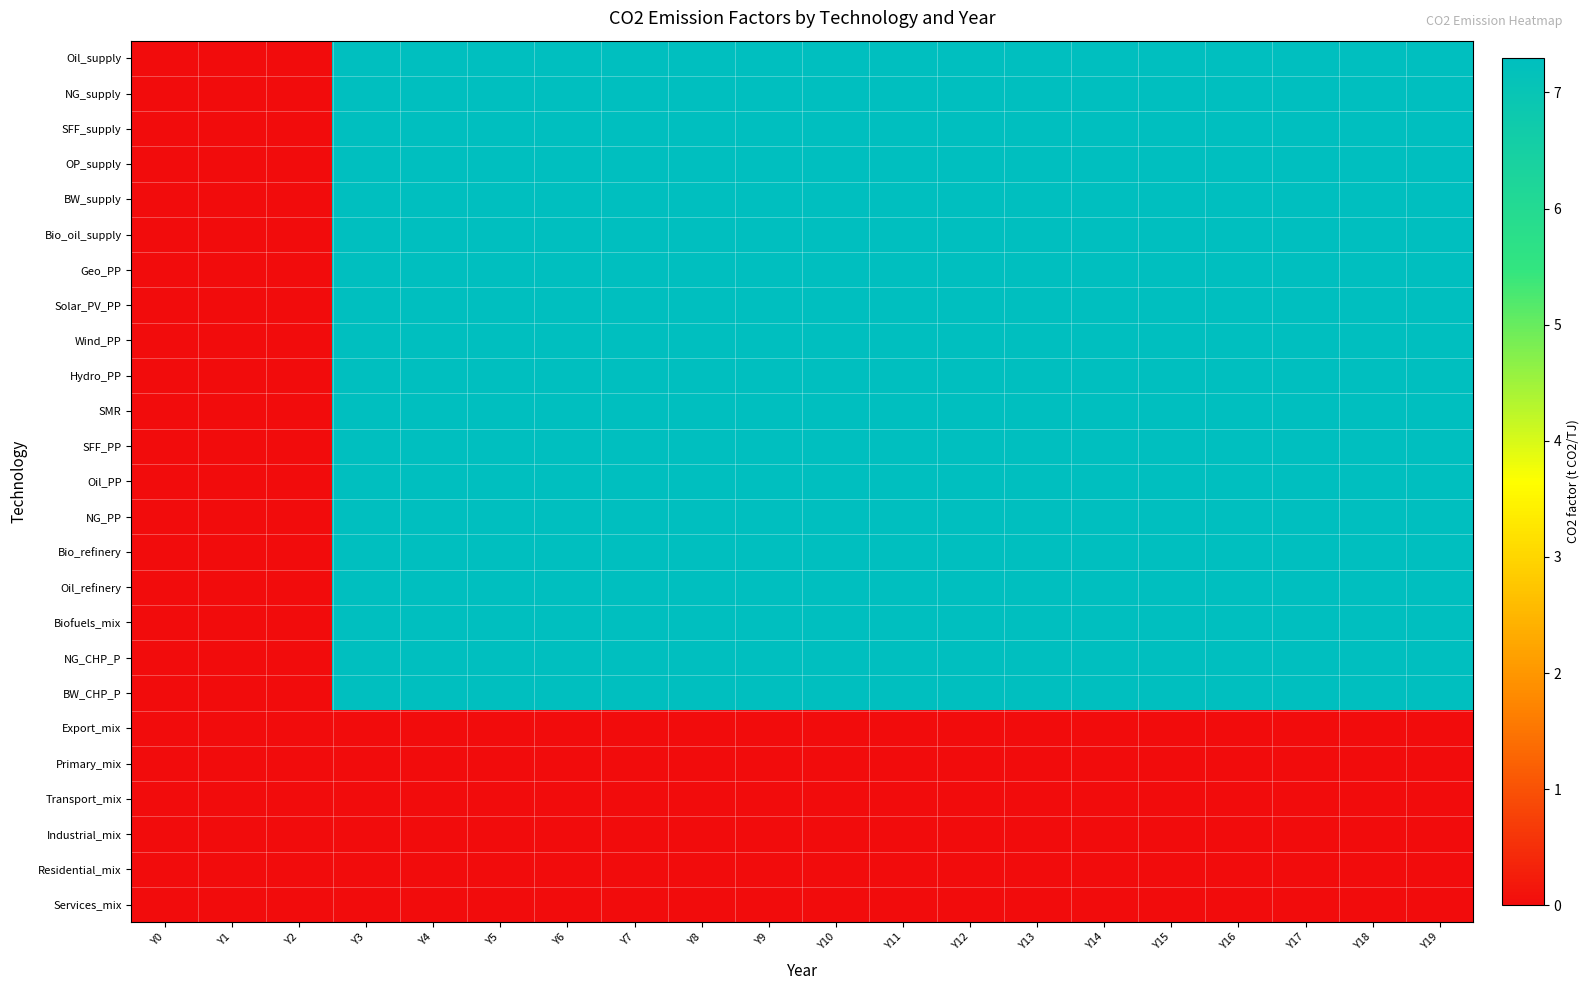

Reading left to right, list all the values displayed in this chart.

Oil_supply: Y0=0.0	Y1=0.0	Y2=0.0	Y3=7.3	Y4=7.3	Y5=7.3	Y6=7.3	Y7=7.3	Y8=7.3	Y9=7.3	Y10=7.3	Y11=7.3	Y12=7.3	Y13=7.3	Y14=7.3	Y15=7.3	Y16=7.3	Y17=7.3	Y18=7.3	Y19=7.3
NG_supply: Y0=0.0	Y1=0.0	Y2=0.0	Y3=7.3	Y4=7.3	Y5=7.3	Y6=7.3	Y7=7.3	Y8=7.3	Y9=7.3	Y10=7.3	Y11=7.3	Y12=7.3	Y13=7.3	Y14=7.3	Y15=7.3	Y16=7.3	Y17=7.3	Y18=7.3	Y19=7.3
SFF_supply: Y0=0.0	Y1=0.0	Y2=0.0	Y3=7.3	Y4=7.3	Y5=7.3	Y6=7.3	Y7=7.3	Y8=7.3	Y9=7.3	Y10=7.3	Y11=7.3	Y12=7.3	Y13=7.3	Y14=7.3	Y15=7.3	Y16=7.3	Y17=7.3	Y18=7.3	Y19=7.3
OP_supply: Y0=0.0	Y1=0.0	Y2=0.0	Y3=7.3	Y4=7.3	Y5=7.3	Y6=7.3	Y7=7.3	Y8=7.3	Y9=7.3	Y10=7.3	Y11=7.3	Y12=7.3	Y13=7.3	Y14=7.3	Y15=7.3	Y16=7.3	Y17=7.3	Y18=7.3	Y19=7.3
BW_supply: Y0=0.0	Y1=0.0	Y2=0.0	Y3=7.3	Y4=7.3	Y5=7.3	Y6=7.3	Y7=7.3	Y8=7.3	Y9=7.3	Y10=7.3	Y11=7.3	Y12=7.3	Y13=7.3	Y14=7.3	Y15=7.3	Y16=7.3	Y17=7.3	Y18=7.3	Y19=7.3
Bio_oil_supply: Y0=0.0	Y1=0.0	Y2=0.0	Y3=7.3	Y4=7.3	Y5=7.3	Y6=7.3	Y7=7.3	Y8=7.3	Y9=7.3	Y10=7.3	Y11=7.3	Y12=7.3	Y13=7.3	Y14=7.3	Y15=7.3	Y16=7.3	Y17=7.3	Y18=7.3	Y19=7.3
Geo_PP: Y0=0.0	Y1=0.0	Y2=0.0	Y3=7.3	Y4=7.3	Y5=7.3	Y6=7.3	Y7=7.3	Y8=7.3	Y9=7.3	Y10=7.3	Y11=7.3	Y12=7.3	Y13=7.3	Y14=7.3	Y15=7.3	Y16=7.3	Y17=7.3	Y18=7.3	Y19=7.3
Solar_PV_PP: Y0=0.0	Y1=0.0	Y2=0.0	Y3=7.3	Y4=7.3	Y5=7.3	Y6=7.3	Y7=7.3	Y8=7.3	Y9=7.3	Y10=7.3	Y11=7.3	Y12=7.3	Y13=7.3	Y14=7.3	Y15=7.3	Y16=7.3	Y17=7.3	Y18=7.3	Y19=7.3
Wind_PP: Y0=0.0	Y1=0.0	Y2=0.0	Y3=7.3	Y4=7.3	Y5=7.3	Y6=7.3	Y7=7.3	Y8=7.3	Y9=7.3	Y10=7.3	Y11=7.3	Y12=7.3	Y13=7.3	Y14=7.3	Y15=7.3	Y16=7.3	Y17=7.3	Y18=7.3	Y19=7.3
Hydro_PP: Y0=0.0	Y1=0.0	Y2=0.0	Y3=7.3	Y4=7.3	Y5=7.3	Y6=7.3	Y7=7.3	Y8=7.3	Y9=7.3	Y10=7.3	Y11=7.3	Y12=7.3	Y13=7.3	Y14=7.3	Y15=7.3	Y16=7.3	Y17=7.3	Y18=7.3	Y19=7.3
SMR: Y0=0.0	Y1=0.0	Y2=0.0	Y3=7.3	Y4=7.3	Y5=7.3	Y6=7.3	Y7=7.3	Y8=7.3	Y9=7.3	Y10=7.3	Y11=7.3	Y12=7.3	Y13=7.3	Y14=7.3	Y15=7.3	Y16=7.3	Y17=7.3	Y18=7.3	Y19=7.3
SFF_PP: Y0=0.0	Y1=0.0	Y2=0.0	Y3=7.3	Y4=7.3	Y5=7.3	Y6=7.3	Y7=7.3	Y8=7.3	Y9=7.3	Y10=7.3	Y11=7.3	Y12=7.3	Y13=7.3	Y14=7.3	Y15=7.3	Y16=7.3	Y17=7.3	Y18=7.3	Y19=7.3
Oil_PP: Y0=0.0	Y1=0.0	Y2=0.0	Y3=7.3	Y4=7.3	Y5=7.3	Y6=7.3	Y7=7.3	Y8=7.3	Y9=7.3	Y10=7.3	Y11=7.3	Y12=7.3	Y13=7.3	Y14=7.3	Y15=7.3	Y16=7.3	Y17=7.3	Y18=7.3	Y19=7.3
NG_PP: Y0=0.0	Y1=0.0	Y2=0.0	Y3=7.3	Y4=7.3	Y5=7.3	Y6=7.3	Y7=7.3	Y8=7.3	Y9=7.3	Y10=7.3	Y11=7.3	Y12=7.3	Y13=7.3	Y14=7.3	Y15=7.3	Y16=7.3	Y17=7.3	Y18=7.3	Y19=7.3
Bio_refinery: Y0=0.0	Y1=0.0	Y2=0.0	Y3=7.3	Y4=7.3	Y5=7.3	Y6=7.3	Y7=7.3	Y8=7.3	Y9=7.3	Y10=7.3	Y11=7.3	Y12=7.3	Y13=7.3	Y14=7.3	Y15=7.3	Y16=7.3	Y17=7.3	Y18=7.3	Y19=7.3
Oil_refinery: Y0=0.0	Y1=0.0	Y2=0.0	Y3=7.3	Y4=7.3	Y5=7.3	Y6=7.3	Y7=7.3	Y8=7.3	Y9=7.3	Y10=7.3	Y11=7.3	Y12=7.3	Y13=7.3	Y14=7.3	Y15=7.3	Y16=7.3	Y17=7.3	Y18=7.3	Y19=7.3
Biofuels_mix: Y0=0.0	Y1=0.0	Y2=0.0	Y3=7.3	Y4=7.3	Y5=7.3	Y6=7.3	Y7=7.3	Y8=7.3	Y9=7.3	Y10=7.3	Y11=7.3	Y12=7.3	Y13=7.3	Y14=7.3	Y15=7.3	Y16=7.3	Y17=7.3	Y18=7.3	Y19=7.3
NG_CHP_P: Y0=0.0	Y1=0.0	Y2=0.0	Y3=7.3	Y4=7.3	Y5=7.3	Y6=7.3	Y7=7.3	Y8=7.3	Y9=7.3	Y10=7.3	Y11=7.3	Y12=7.3	Y13=7.3	Y14=7.3	Y15=7.3	Y16=7.3	Y17=7.3	Y18=7.3	Y19=7.3
BW_CHP_P: Y0=0.0	Y1=0.0	Y2=0.0	Y3=7.3	Y4=7.3	Y5=7.3	Y6=7.3	Y7=7.3	Y8=7.3	Y9=7.3	Y10=7.3	Y11=7.3	Y12=7.3	Y13=7.3	Y14=7.3	Y15=7.3	Y16=7.3	Y17=7.3	Y18=7.3	Y19=7.3
Export_mix: Y0=0.0	Y1=0.0	Y2=0.0	Y3=0.0	Y4=0.0	Y5=0.0	Y6=0.0	Y7=0.0	Y8=0.0	Y9=0.0	Y10=0.0	Y11=0.0	Y12=0.0	Y13=0.0	Y14=0.0	Y15=0.0	Y16=0.0	Y17=0.0	Y18=0.0	Y19=0.0
Primary_mix: Y0=0.0	Y1=0.0	Y2=0.0	Y3=0.0	Y4=0.0	Y5=0.0	Y6=0.0	Y7=0.0	Y8=0.0	Y9=0.0	Y10=0.0	Y11=0.0	Y12=0.0	Y13=0.0	Y14=0.0	Y15=0.0	Y16=0.0	Y17=0.0	Y18=0.0	Y19=0.0
Transport_mix: Y0=0.0	Y1=0.0	Y2=0.0	Y3=0.0	Y4=0.0	Y5=0.0	Y6=0.0	Y7=0.0	Y8=0.0	Y9=0.0	Y10=0.0	Y11=0.0	Y12=0.0	Y13=0.0	Y14=0.0	Y15=0.0	Y16=0.0	Y17=0.0	Y18=0.0	Y19=0.0
Industrial_mix: Y0=0.0	Y1=0.0	Y2=0.0	Y3=0.0	Y4=0.0	Y5=0.0	Y6=0.0	Y7=0.0	Y8=0.0	Y9=0.0	Y10=0.0	Y11=0.0	Y12=0.0	Y13=0.0	Y14=0.0	Y15=0.0	Y16=0.0	Y17=0.0	Y18=0.0	Y19=0.0
Residential_mix: Y0=0.0	Y1=0.0	Y2=0.0	Y3=0.0	Y4=0.0	Y5=0.0	Y6=0.0	Y7=0.0	Y8=0.0	Y9=0.0	Y10=0.0	Y11=0.0	Y12=0.0	Y13=0.0	Y14=0.0	Y15=0.0	Y16=0.0	Y17=0.0	Y18=0.0	Y19=0.0
Services_mix: Y0=0.0	Y1=0.0	Y2=0.0	Y3=0.0	Y4=0.0	Y5=0.0	Y6=0.0	Y7=0.0	Y8=0.0	Y9=0.0	Y10=0.0	Y11=0.0	Y12=0.0	Y13=0.0	Y14=0.0	Y15=0.0	Y16=0.0	Y17=0.0	Y18=0.0	Y19=0.0